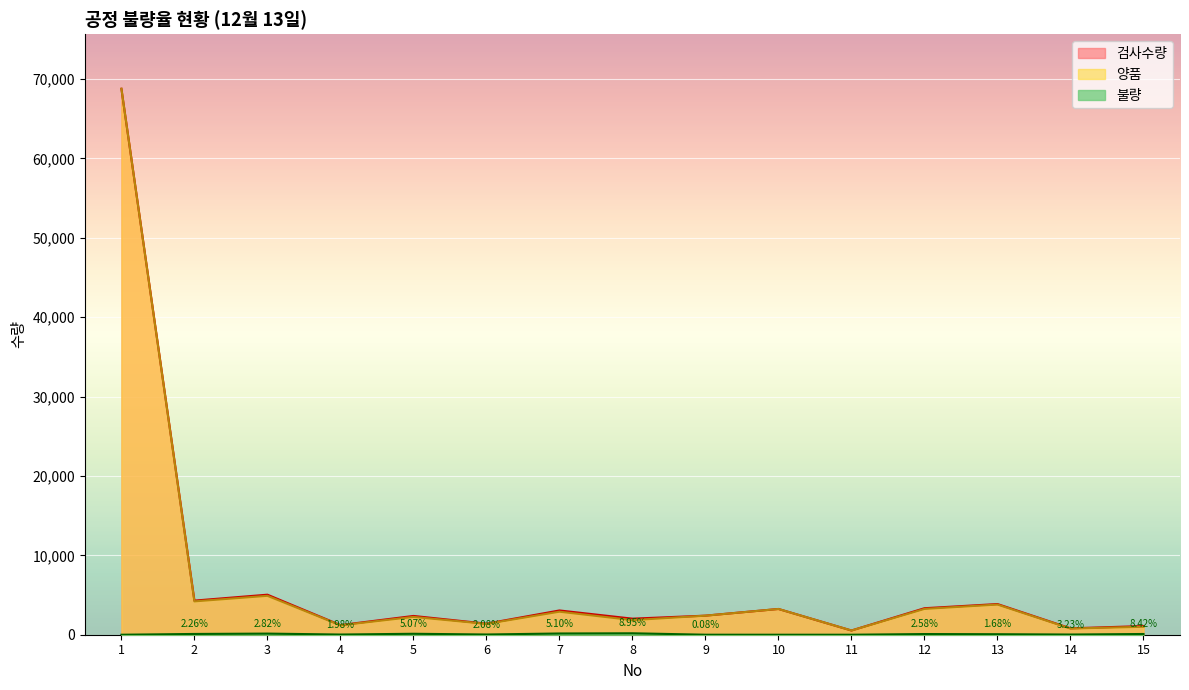

How many positive values does the 불량 series have?

12